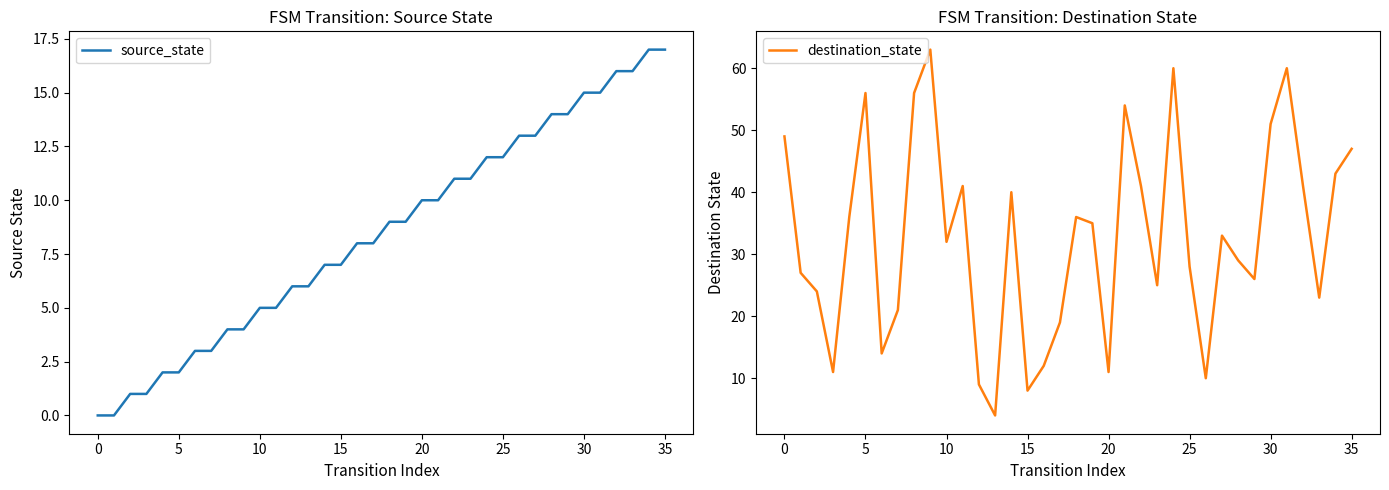

What is the difference between the highest and lowest values at 33?

7